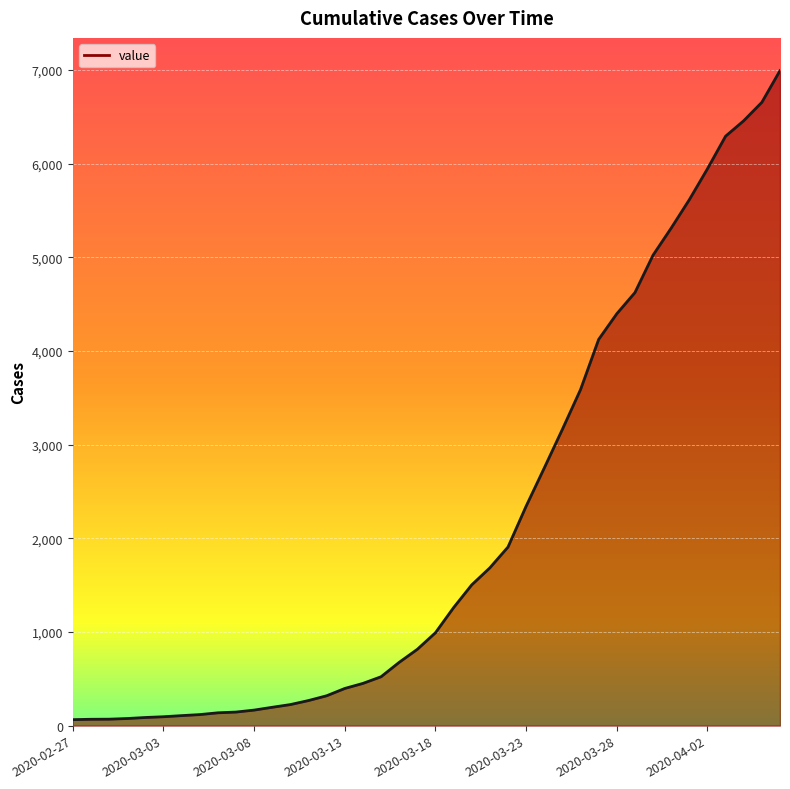

What is the maximum value shown in the chart?

6994